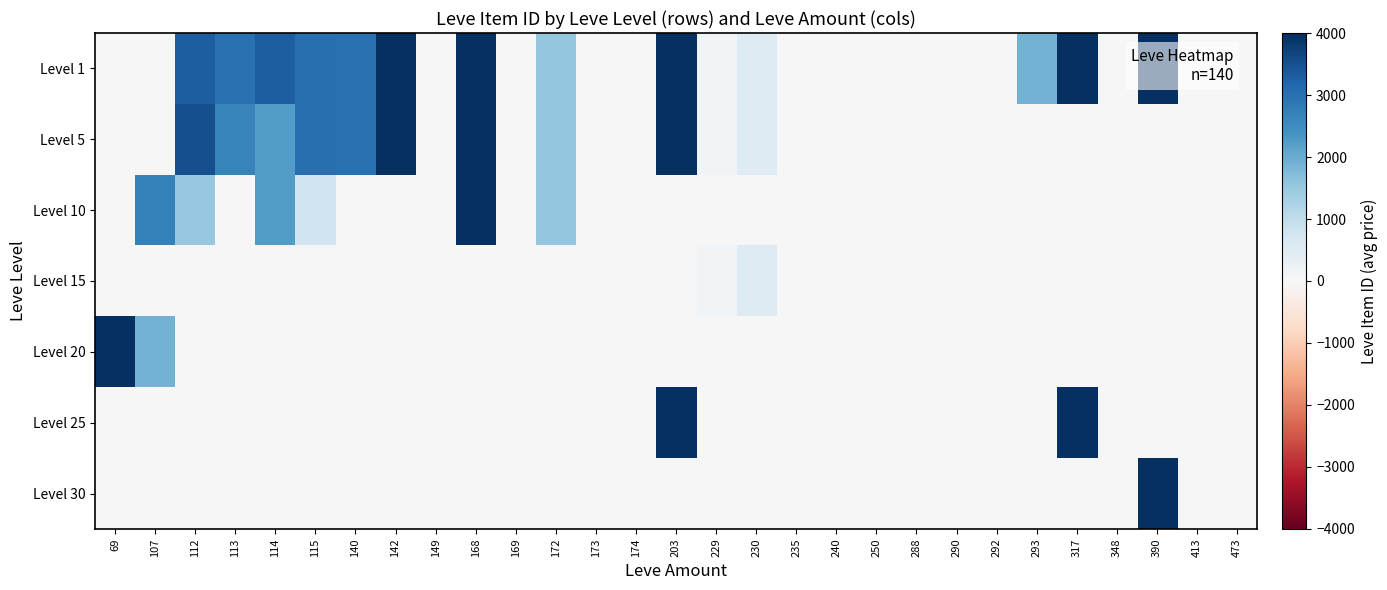

Which has a higher value, 229 or 142?

142